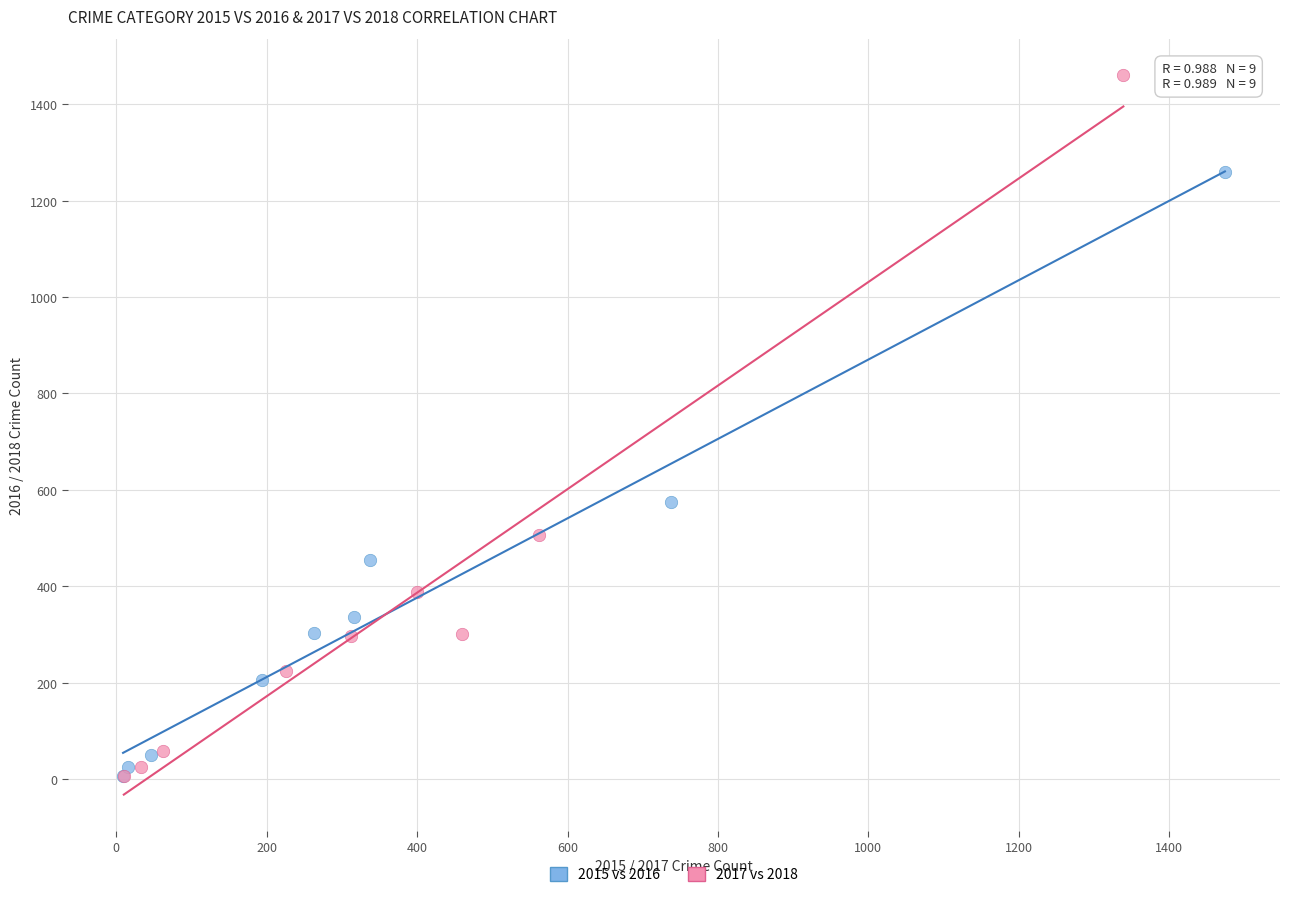

Which series reaches the maximum Y coordinate?

2017 vs 2018